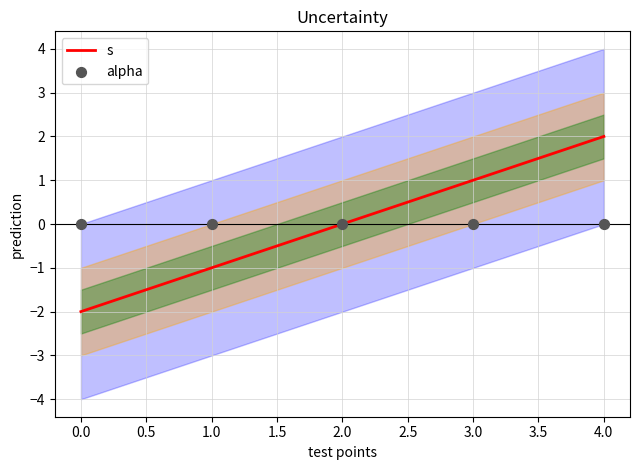

Is it true that s equals 0 at 3.0?

False